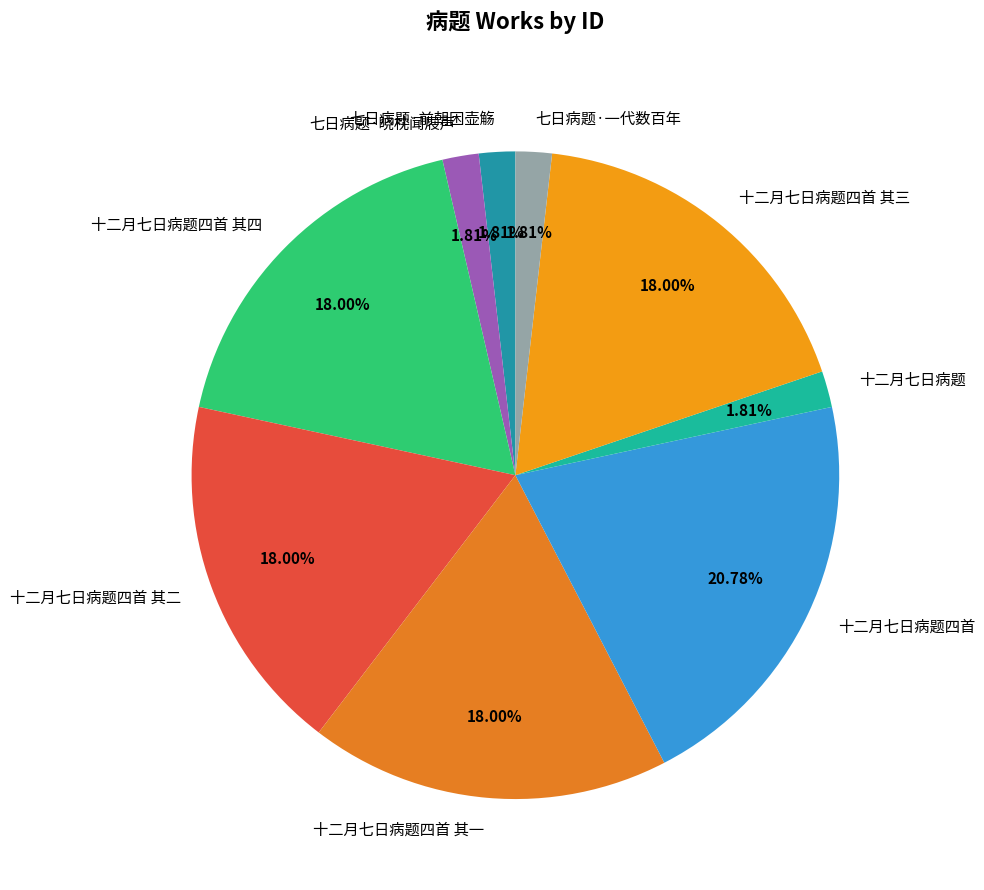

True or false: 七日病题·晓枕闻屐声 accounts for 2% of the total.

True